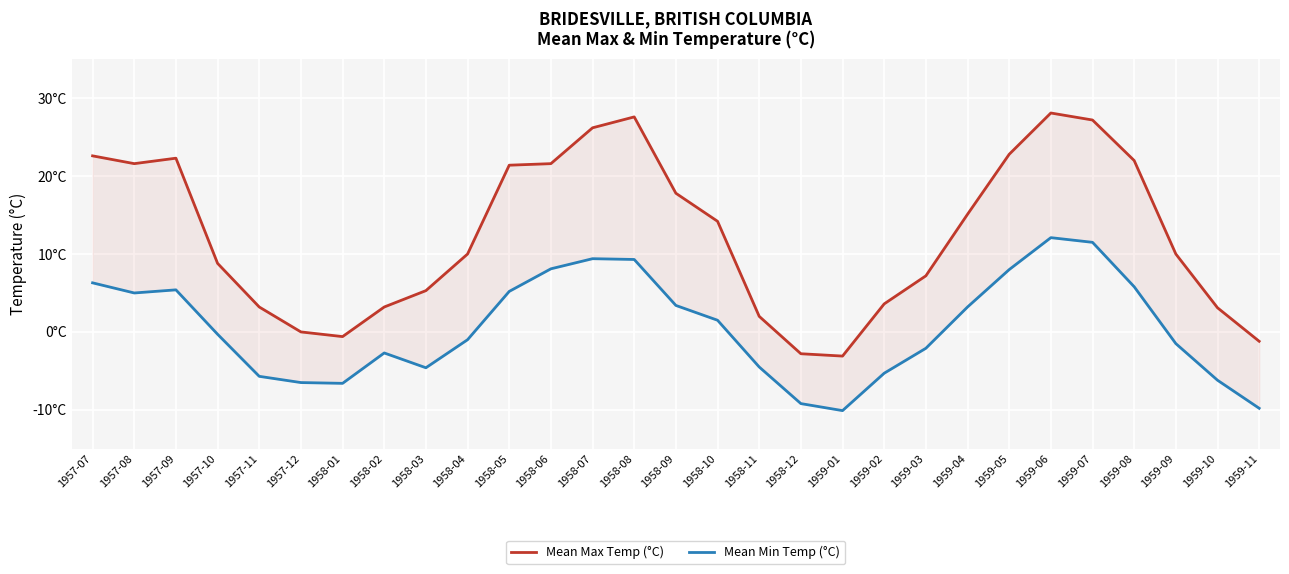

At which label does Mean Max Temp (°C) first exceed 10?

1957-07